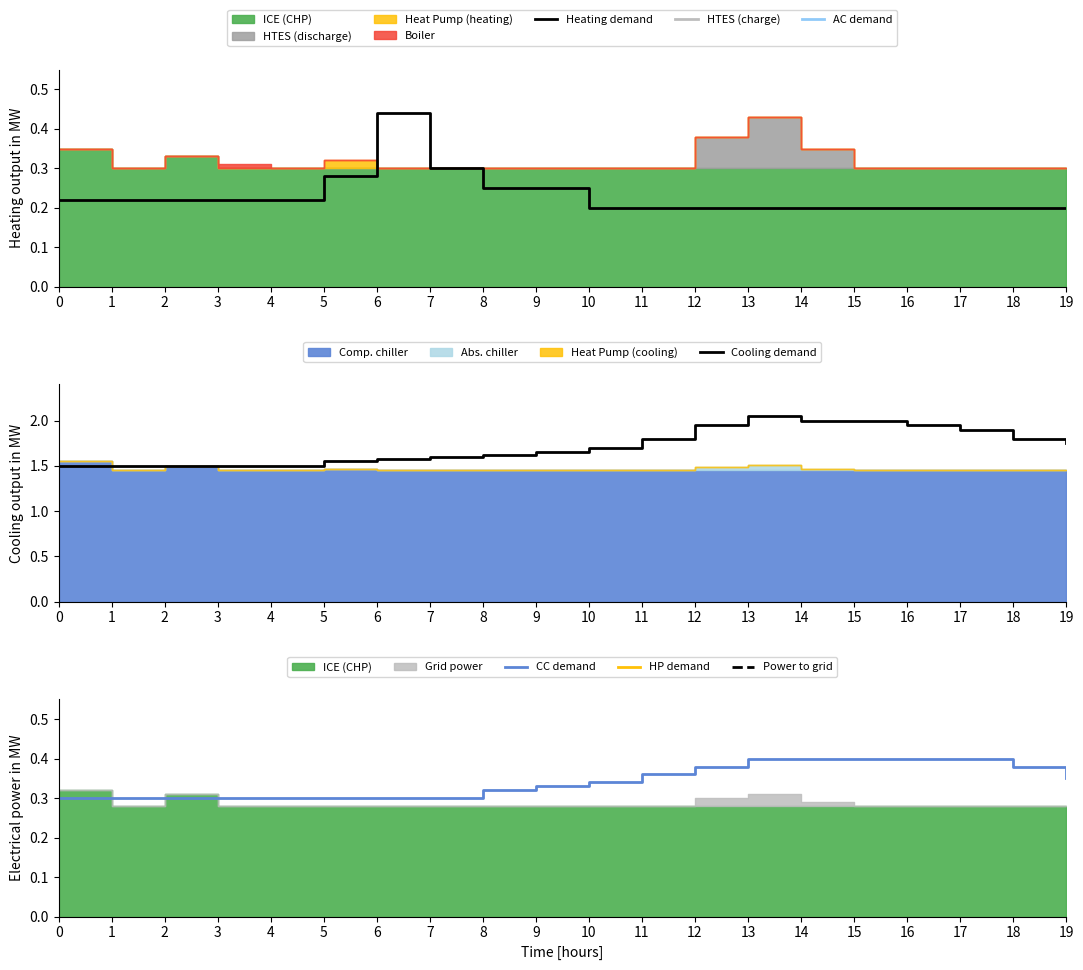

Reading left to right, what are all the values shown in this chart?

Heating demand: 0=0.2	1=0.2	2=0.2	3=0.2	4=0.2	5=0.3	6=0.4	7=0.3	8=0.2	9=0.2	10=0.2	11=0.2	12=0.2	13=0.2	14=0.2	15=0.2	16=0.2	17=0.2	18=0.2	19=0.2
Cooling demand: 0=1.5	1=1.5	2=1.5	3=1.5	4=1.5	5=1.6	6=1.6	7=1.6	8=1.6	9=1.6	10=1.7	11=1.8	12=1.9	13=2.0	14=2.0	15=2.0	16=1.9	17=1.9	18=1.8	19=1.8
CC demand: 0=0.3	1=0.3	2=0.3	3=0.3	4=0.3	5=0.3	6=0.3	7=0.3	8=0.3	9=0.3	10=0.3	11=0.4	12=0.4	13=0.4	14=0.4	15=0.4	16=0.4	17=0.4	18=0.4	19=0.3